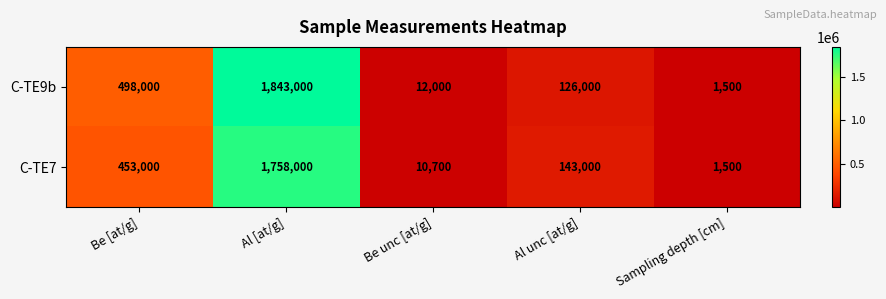

Rank the series by their maximum value, from lowest to highest.

C-TE7, C-TE9b